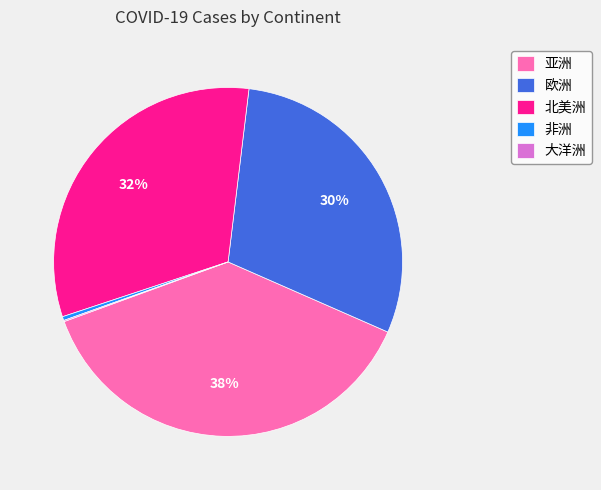

To the nearest percent, what is the average slice percentage?

20%